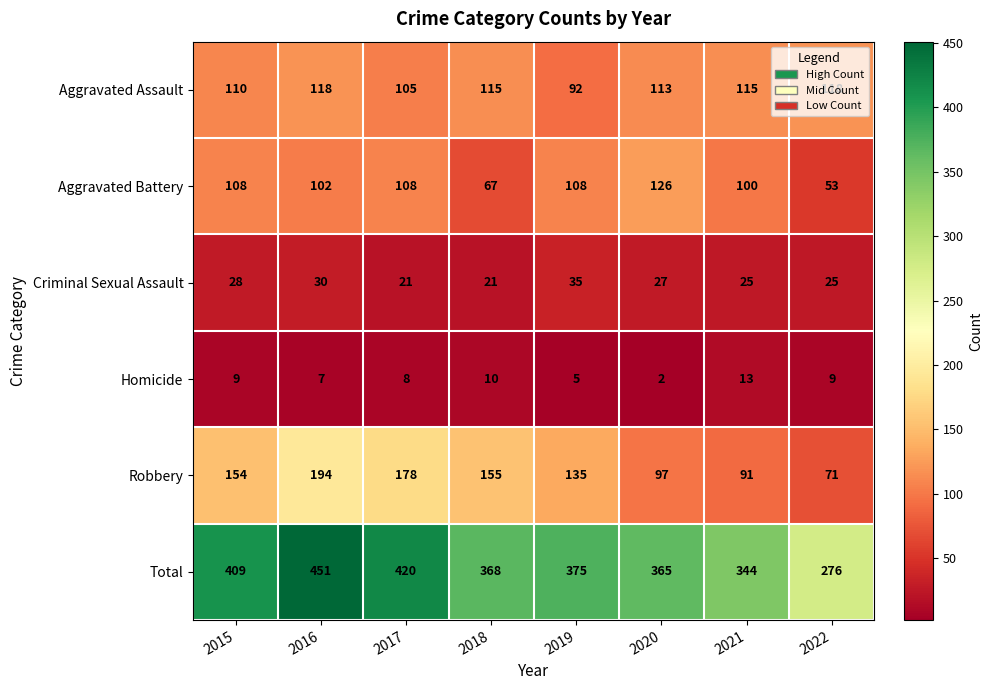

What value does the Aggravated Battery series have at 2017, to the nearest 5?

110